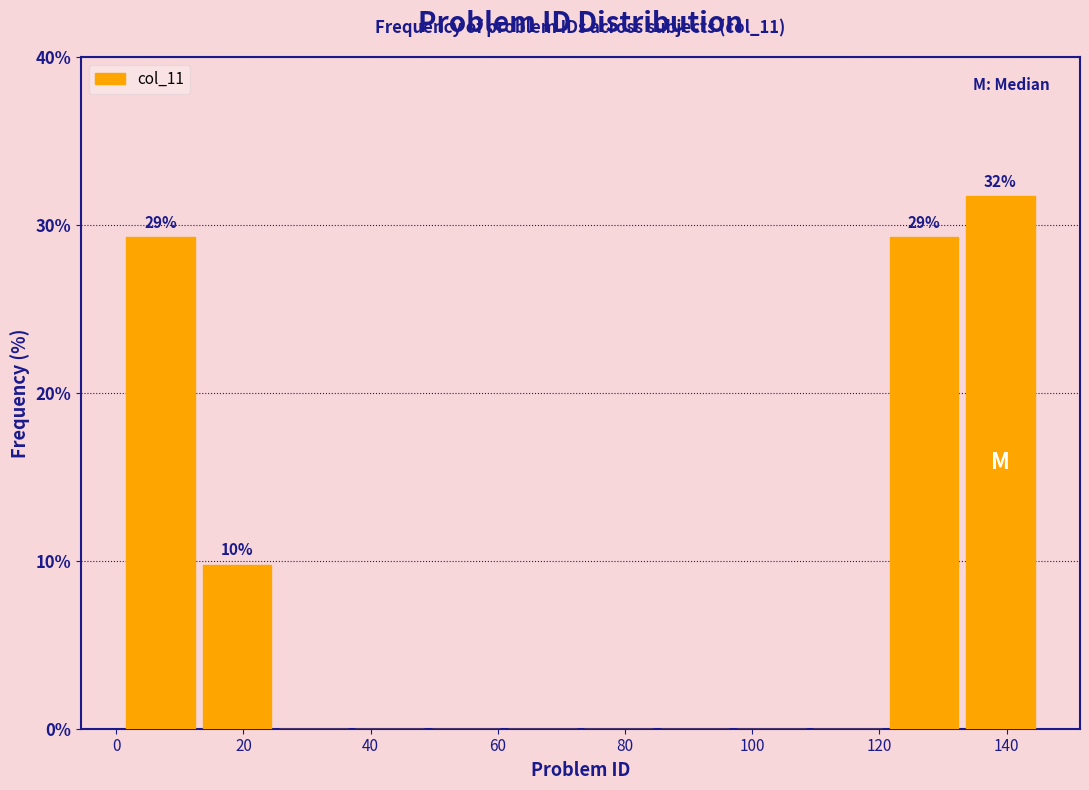

Which range on the x-axis has the tallest bar?

133 to 145